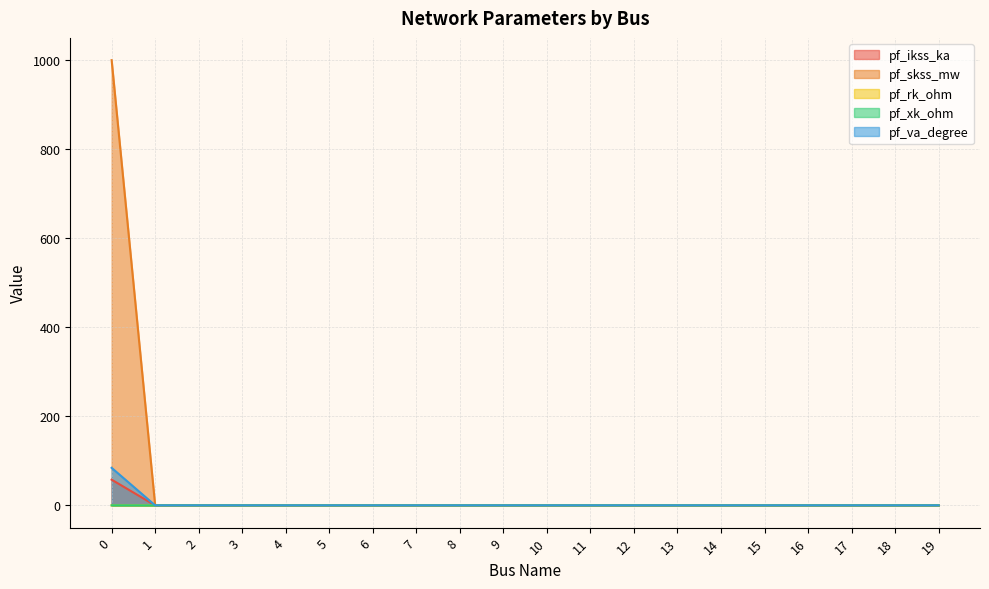

At which category does the chart reach its minimum across all series?

1